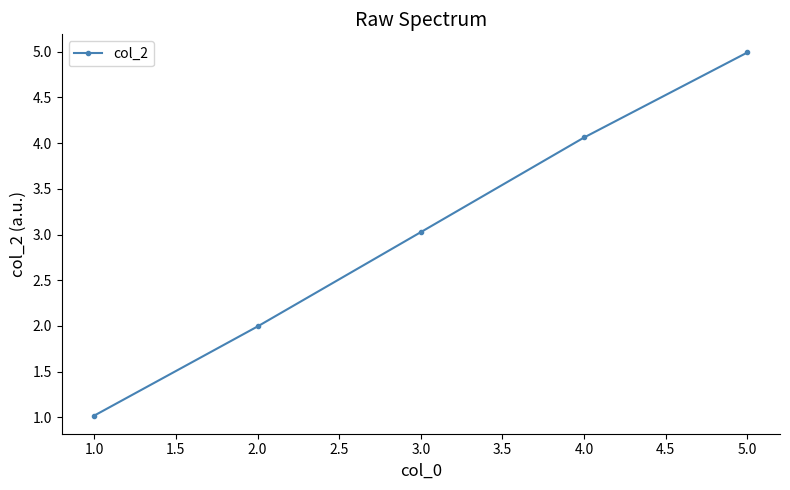

Rank the categories by value from lowest to highest.

1.0, 2.0, 3.0, 4.0, 5.0